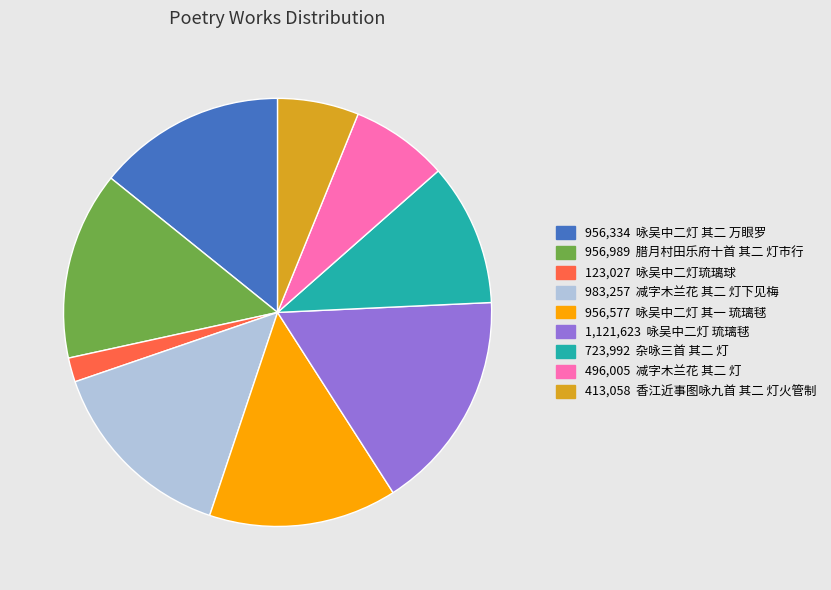

Is there any slice that represents more than half of the pie?

No